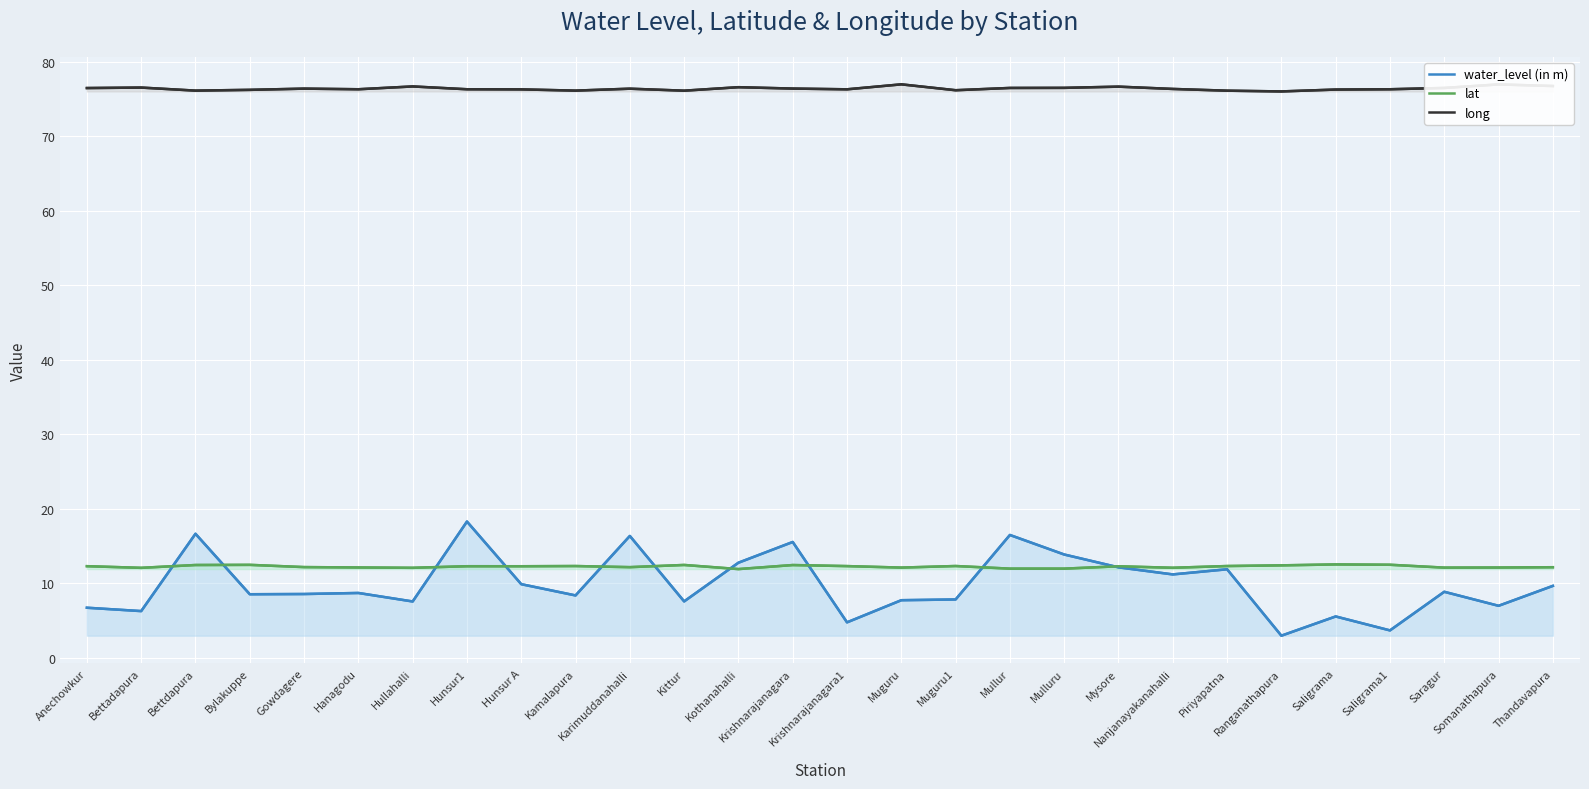

What is the spread (max minus min) of values at Hunsur1?

64.0